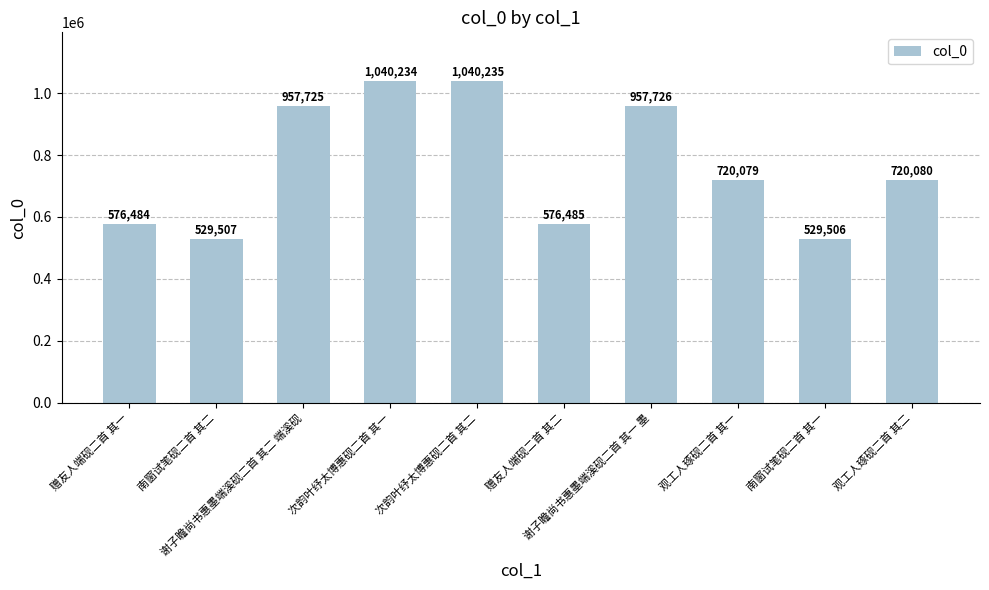

What is the difference between the values at 次韵叶纾太博惠砚二首 其二 and 南窗试笔砚二首 其二?

510728